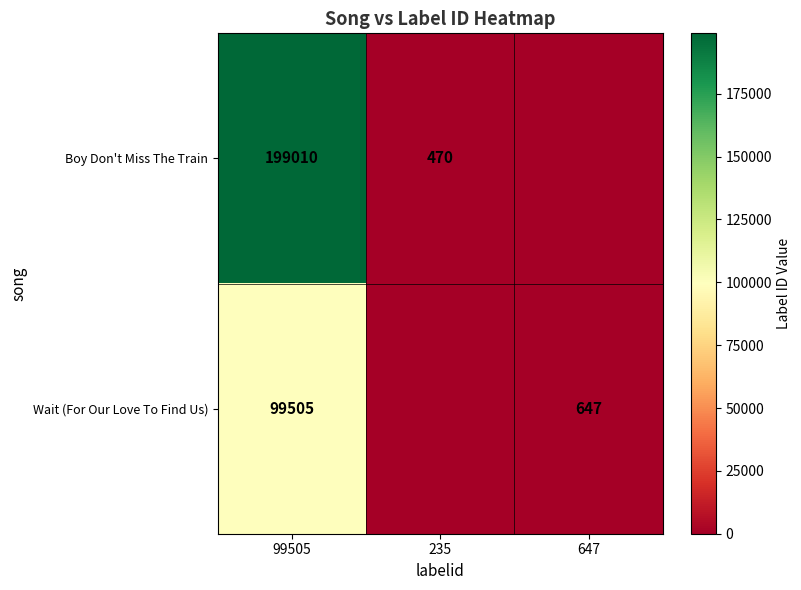

What is the spread (max minus min) of values at 99505?

99505